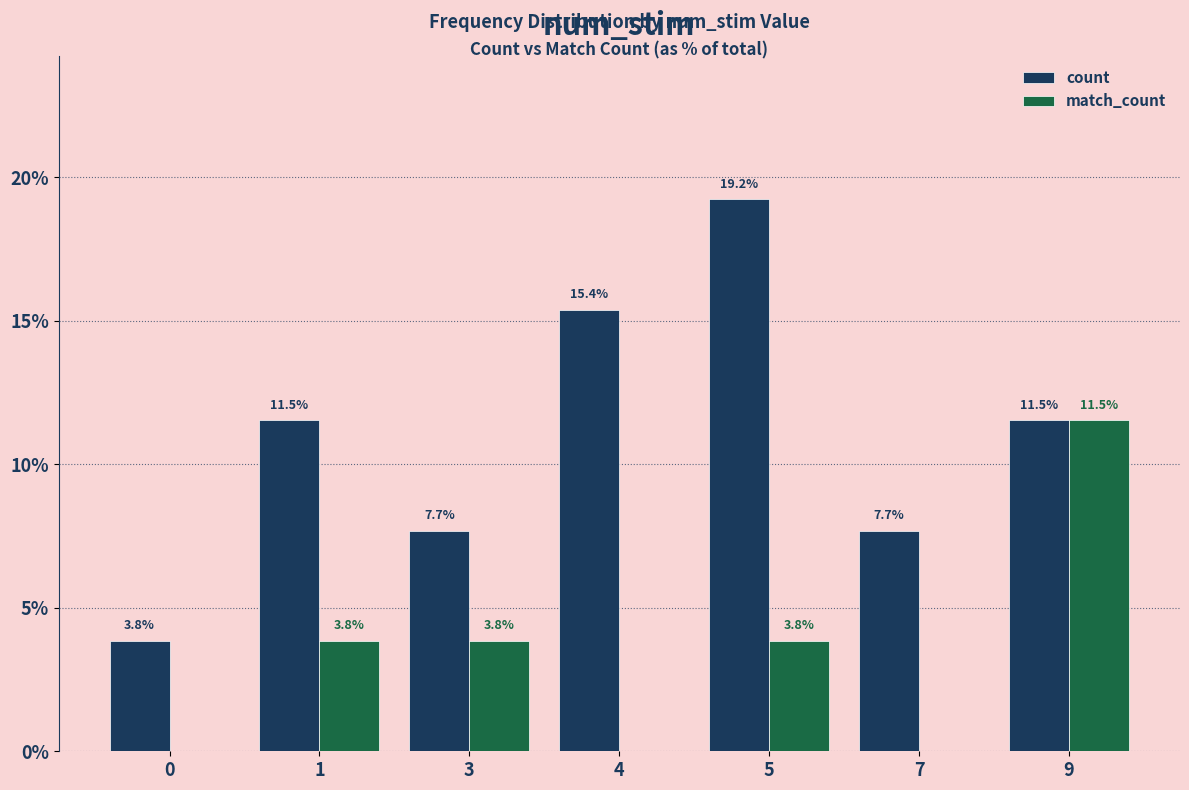

What is the maximum value for count?

19.2